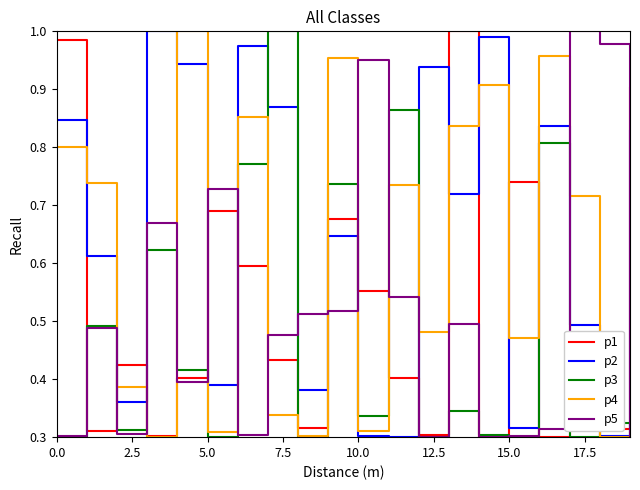

How many times do p2 and p3 cross each other?

6